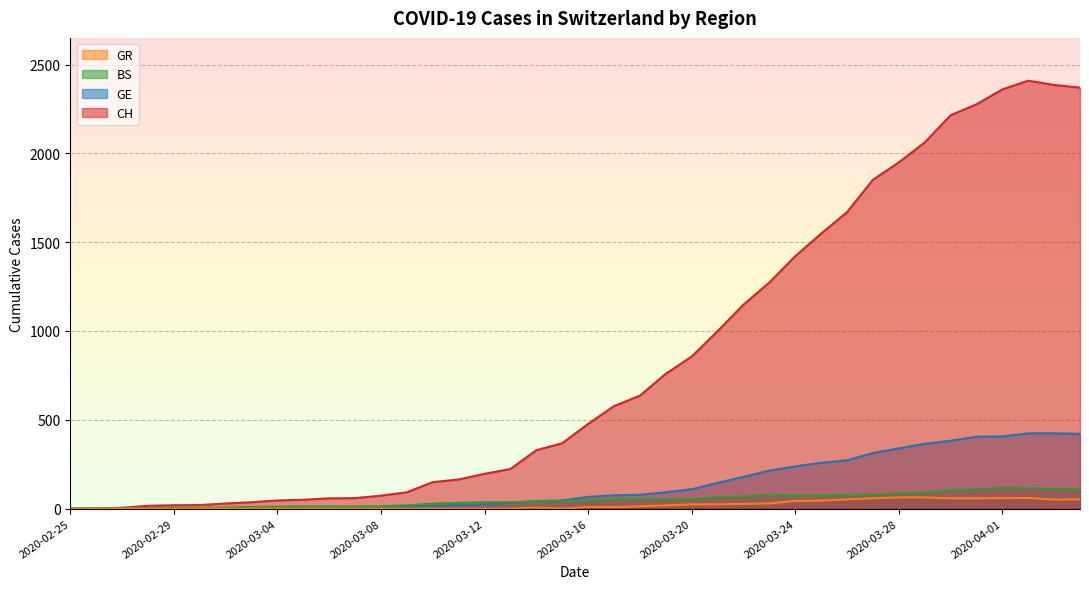

The value of GE at 2020-03-22 is 122. True or false?

False